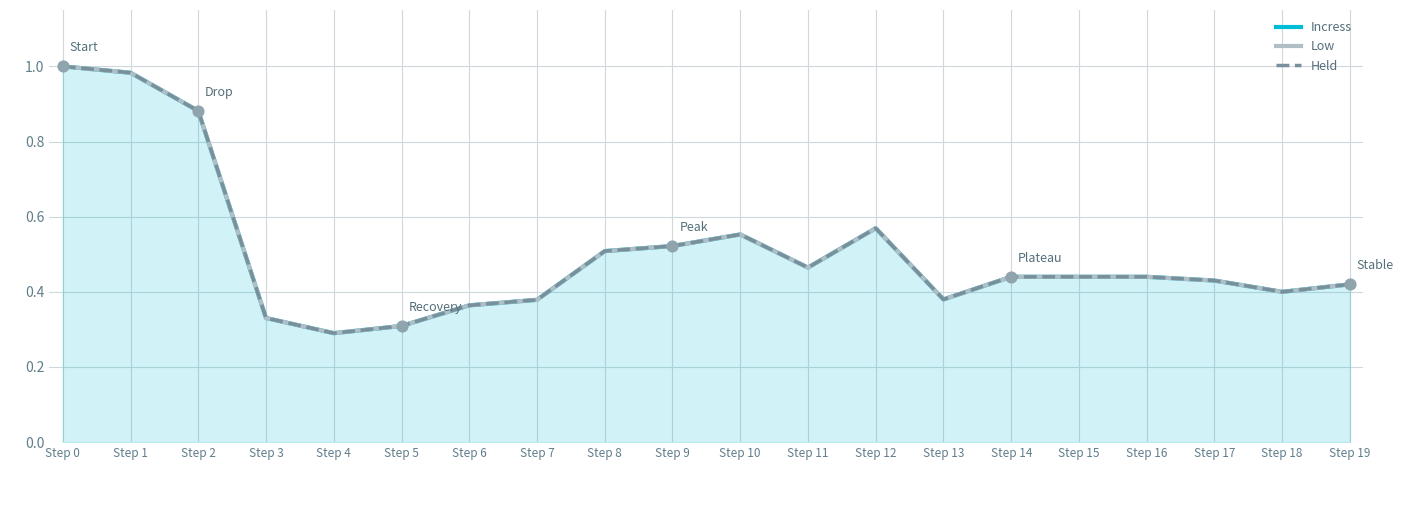

At which category is the sum across all series the highest?

Step 0